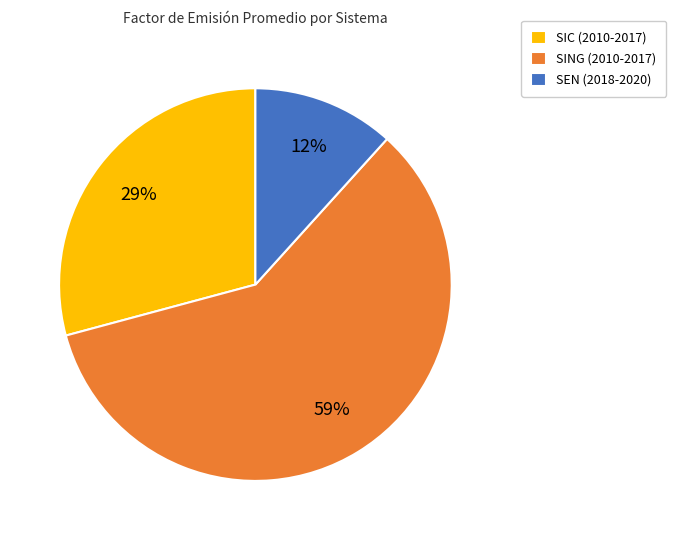

What is the ratio of the value at SIC (2010-2017) to the value at SING (2010-2017)?

0.5